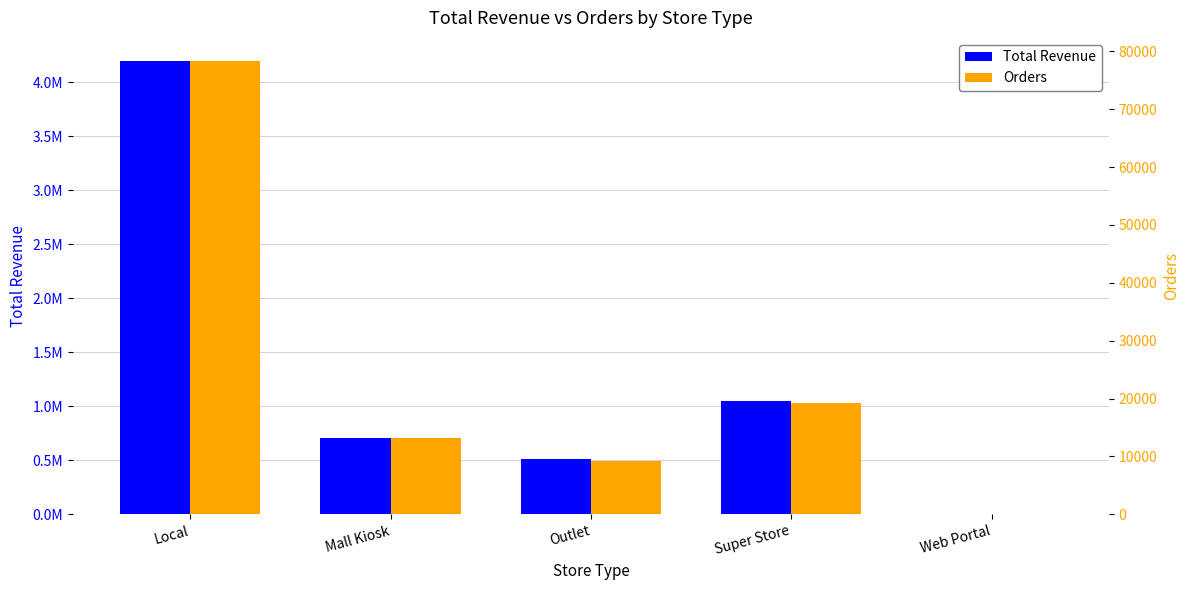

Rank the categories by Orders value from highest to lowest.

Local, Super Store, Mall Kiosk, Outlet, Web Portal